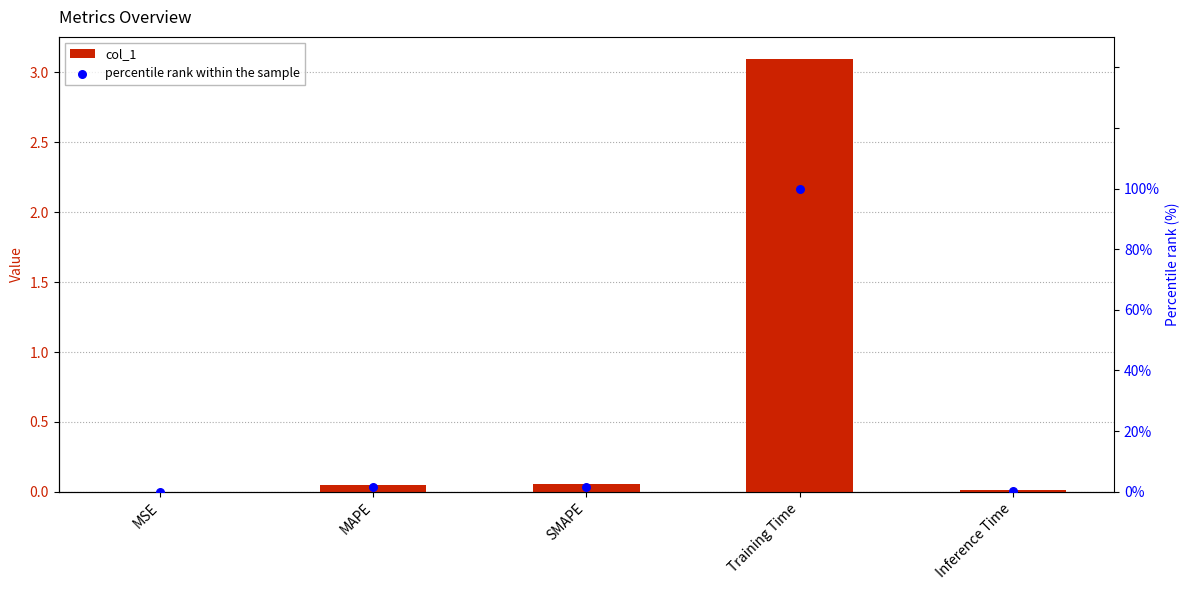

What is the total value across all series at MAPE?

1.7